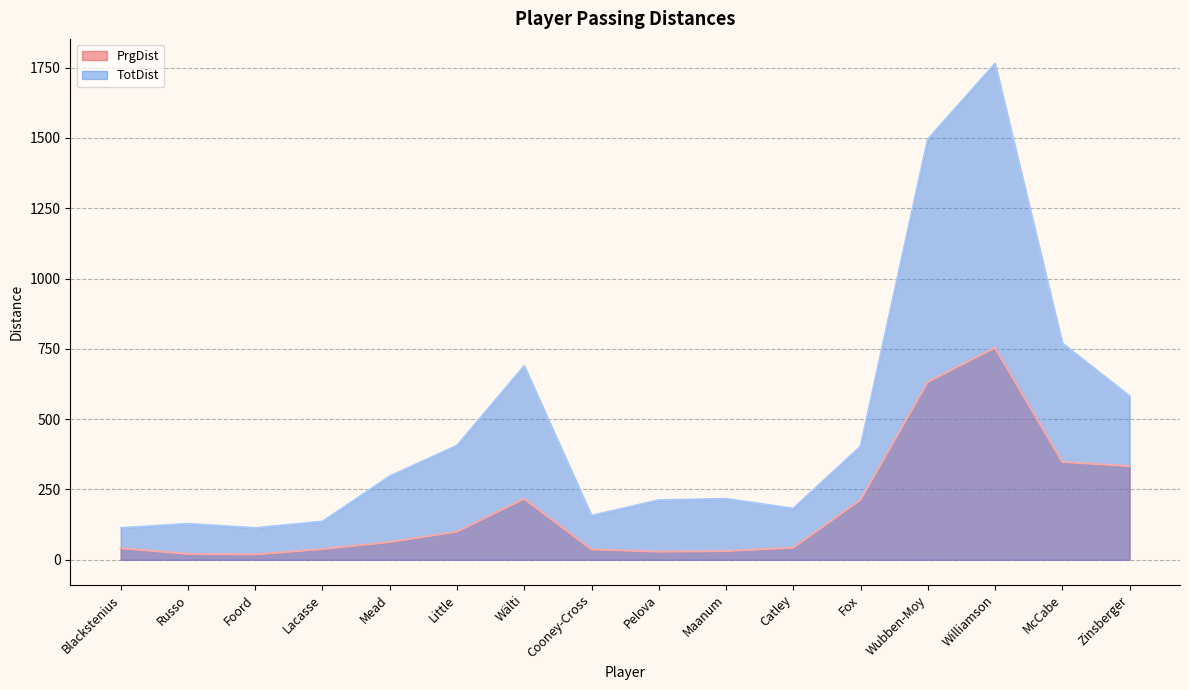

Is the value of PrgDist at Catley greater than the value of TotDist at Little?

No